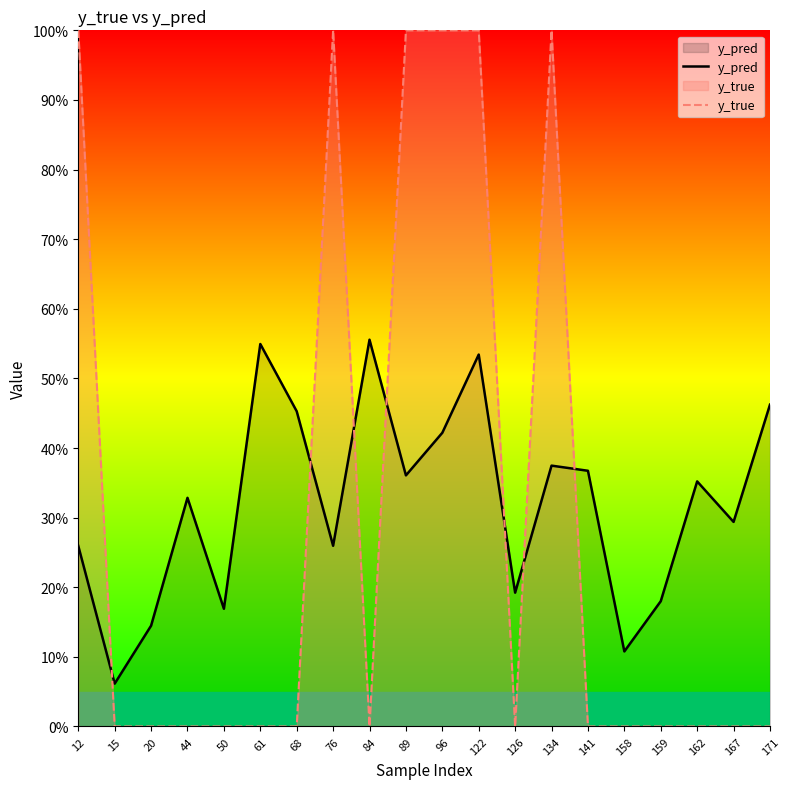

True or false: y_pred and y_true cross at least once.

True